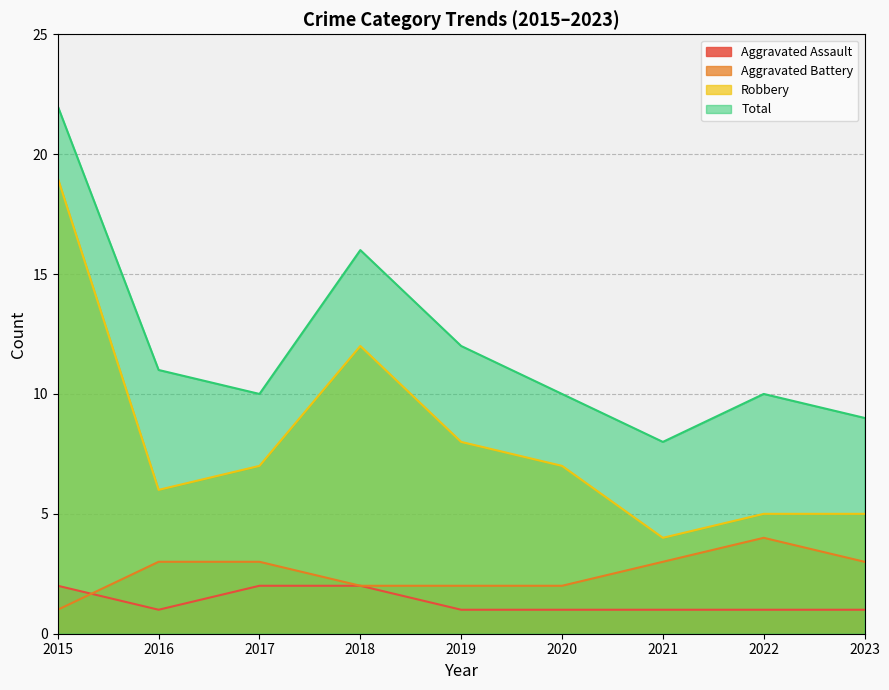

How many times do Aggravated Battery and Aggravated Assault cross each other?

1